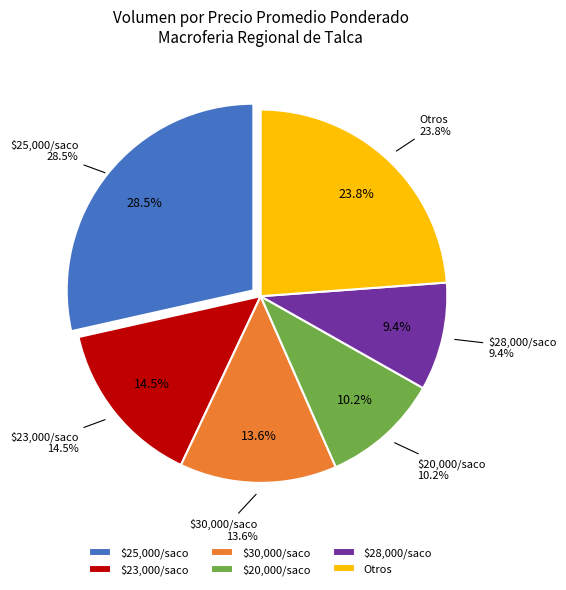

Does 2021-01-12 account for over 50% of the chart?

No